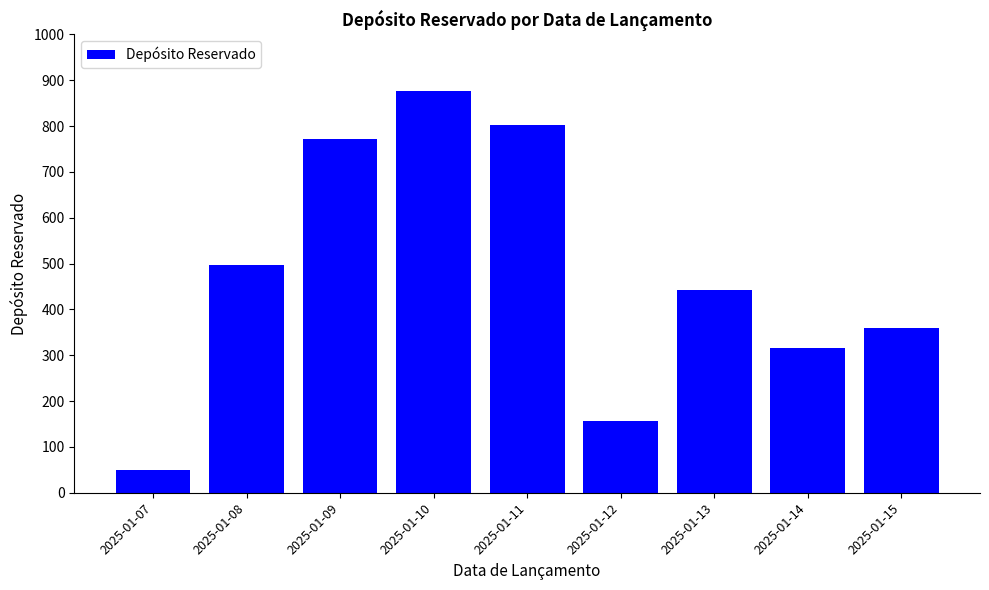

Rank the categories by value from lowest to highest.

2025-01-07, 2025-01-12, 2025-01-14, 2025-01-15, 2025-01-13, 2025-01-08, 2025-01-09, 2025-01-11, 2025-01-10